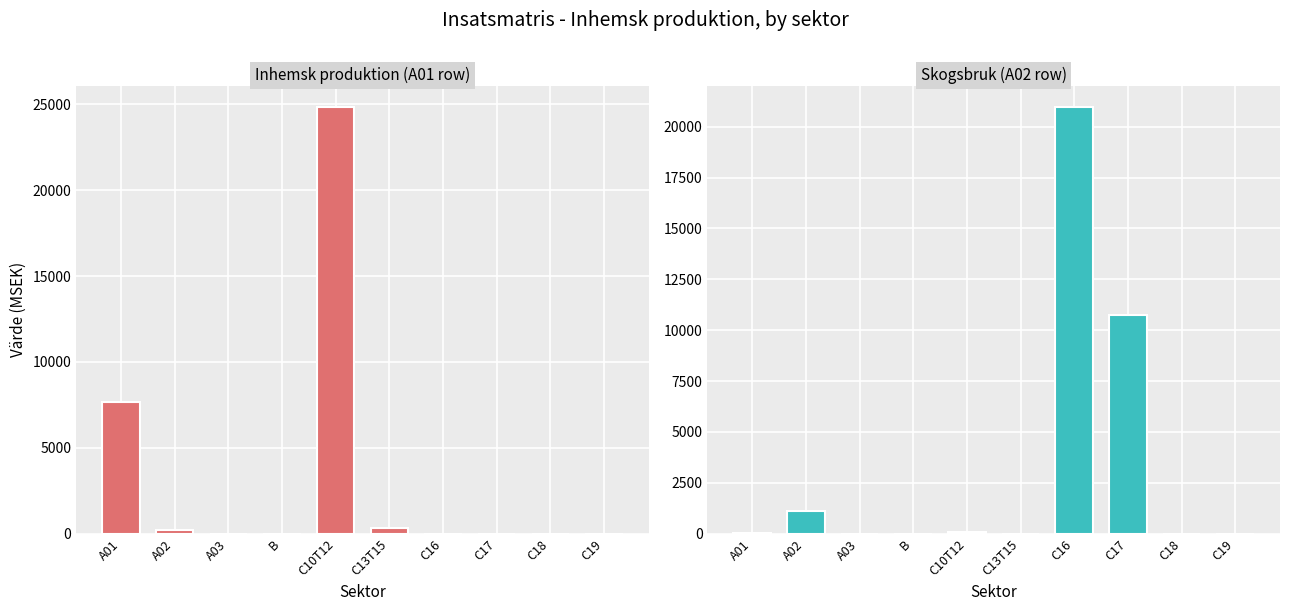

What is the value of the Skogsbruk (A02 row) bar at the 8th from the left?

10761